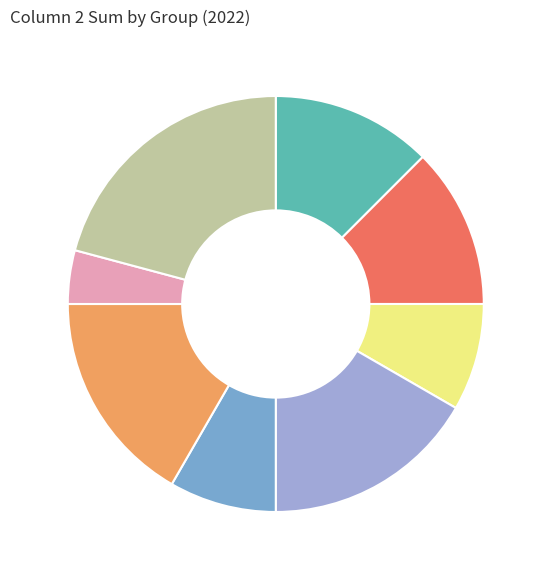

Is there any slice that represents more than half of the pie?

No